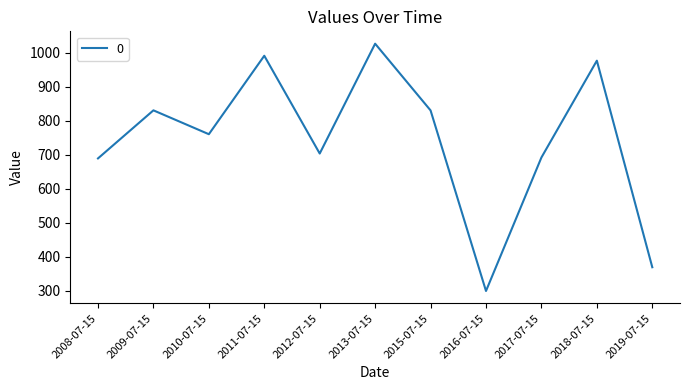

What is the difference between the values at 2009-07-15 and 2013-07-15?

195.7